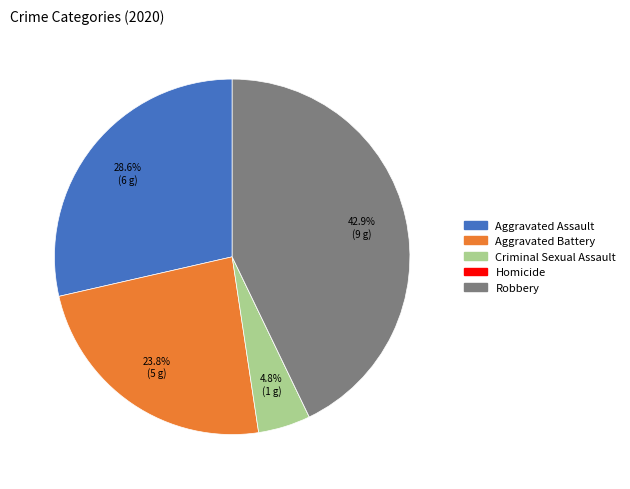

Does Robbery represent more than half of the total?

No